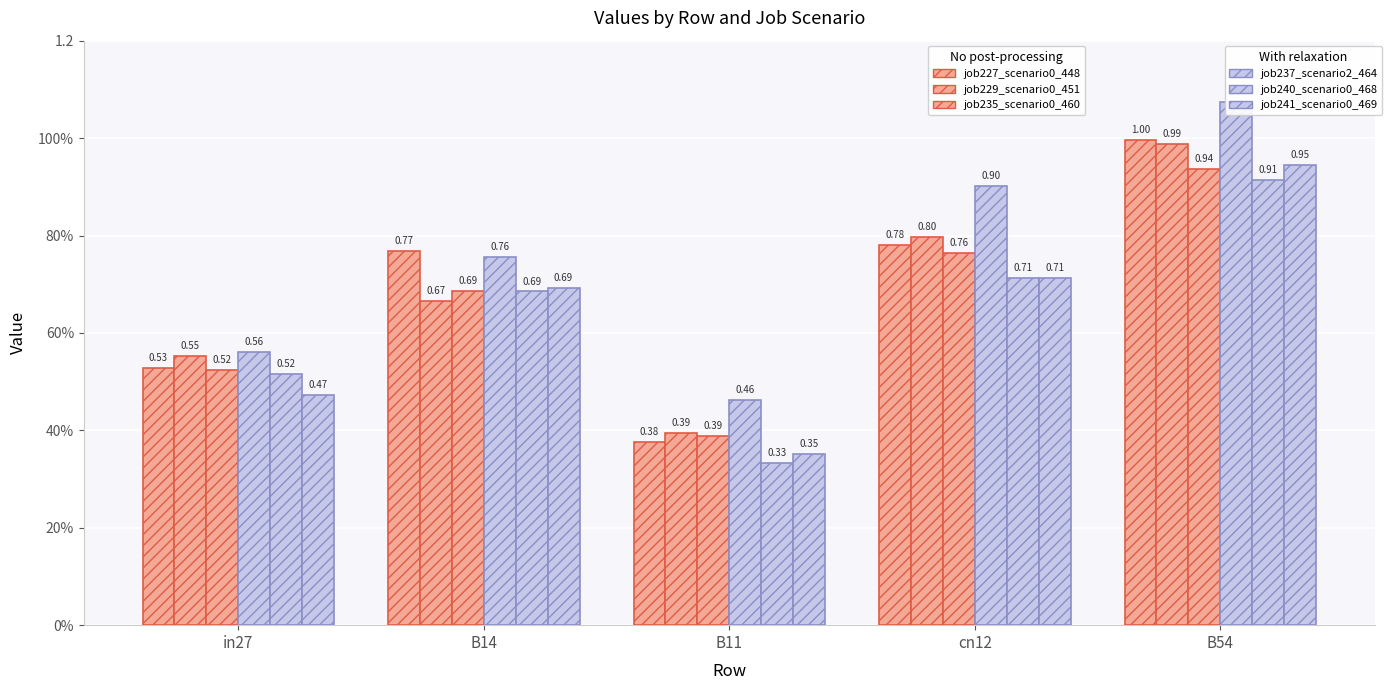

How many categories are shown in the chart?

5